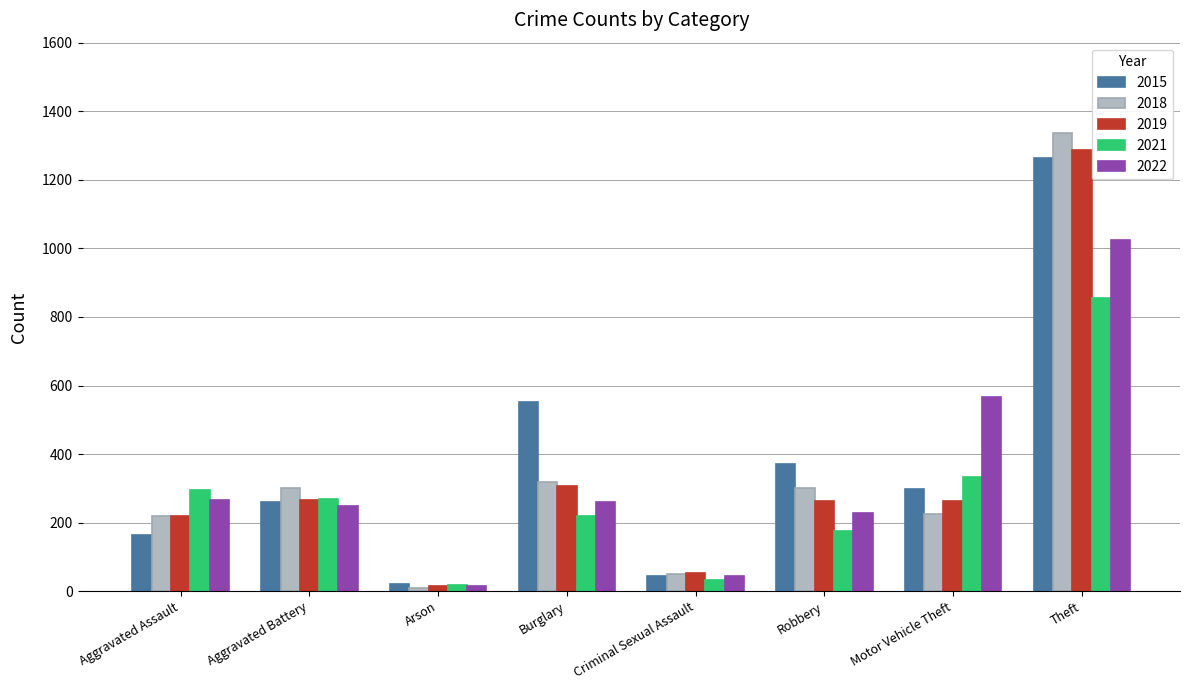

What is the sum of all 2019 values?

2679